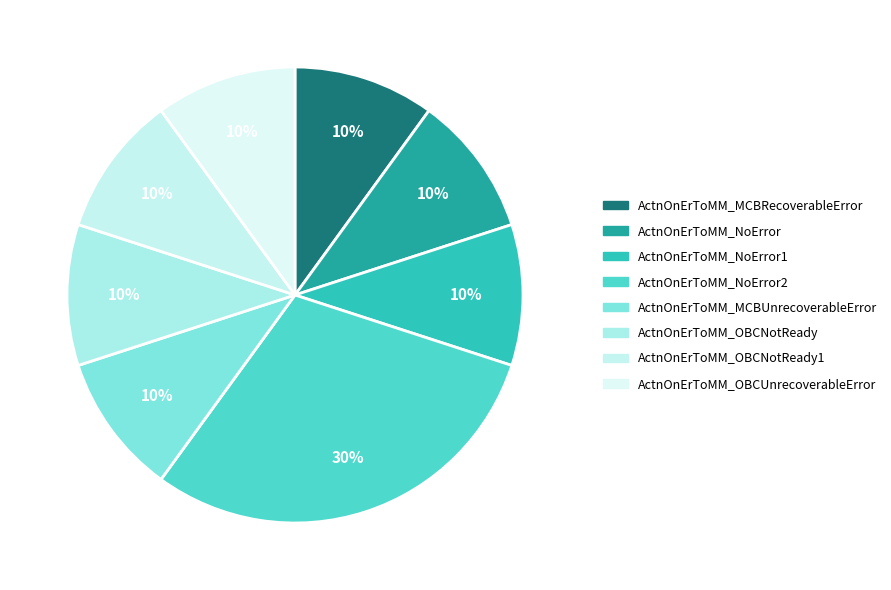

Count the number of slices in the pie.

8